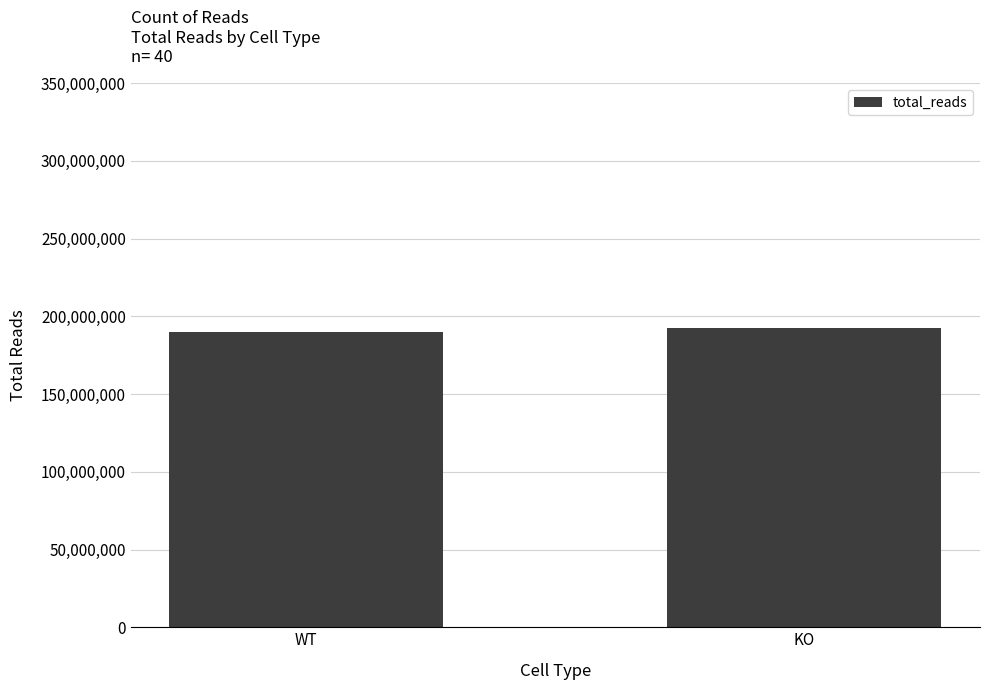

Does the chart contain any negative values?

No